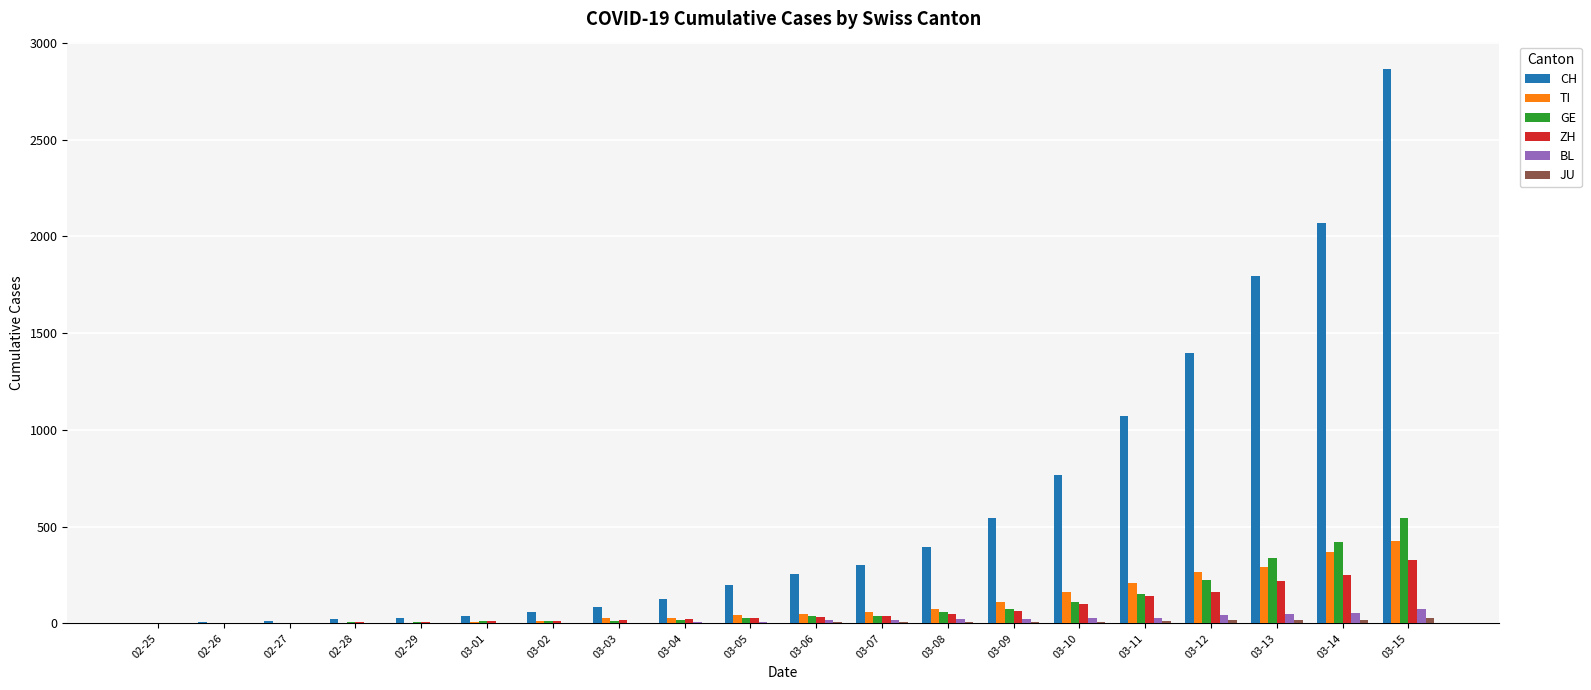

What is the maximum value for ZH?

326